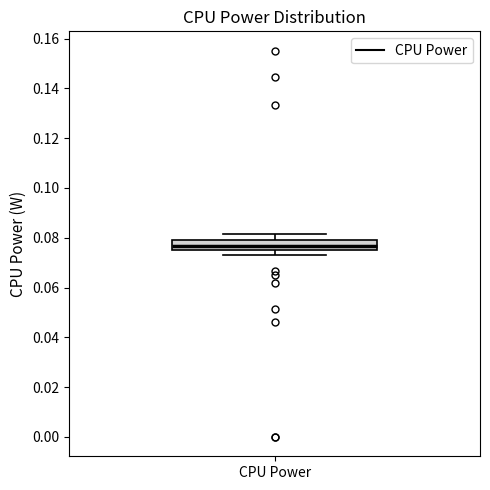

Where is the upper edge of the box for CPU Power on the y-axis? The values are not printed on the chart, so give them approximately, as read against the axis.

0.080